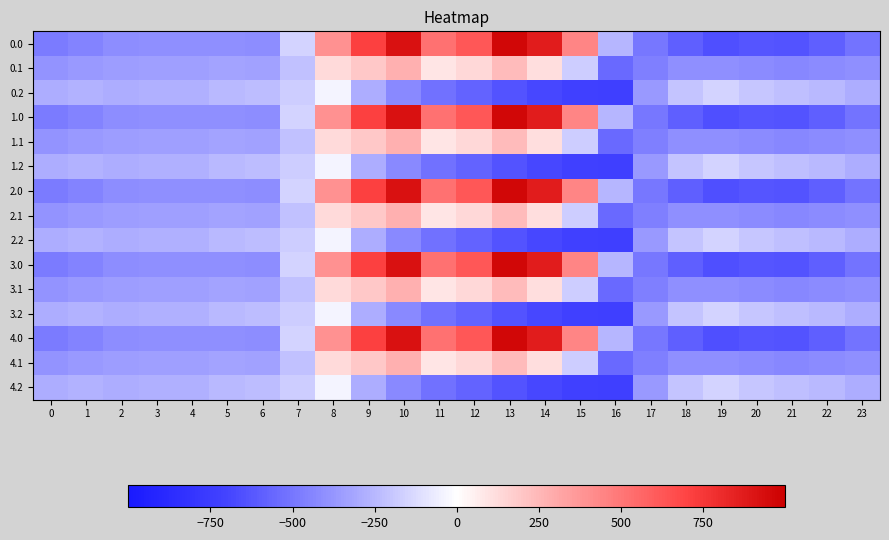

Reading left to right, transcribe all the data shown in this chart.

0.0: 0=-482.0	1=-449.5	2=-410.3	3=-404.4	4=-404.9	5=-403.8	6=-408.0	7=-150.1	8=395.3	9=716.9	10=916.2	11=516.0	12=619.4	13=962.7	14=870.3	15=443.0	16=-250.9	17=-494.8	18=-586.7	19=-649.2	20=-629.9	21=-638.4	22=-592.3	23=-511.3
0.1: 0=-384.6	1=-361.1	2=-347.9	3=-342.7	4=-339.6	5=-325.7	6=-332.2	7=-217.1	8=125.2	9=191.1	10=274.1	11=87.0	12=134.6	13=241.5	14=113.7	15=-173.1	16=-547.3	17=-466.6	18=-405.4	19=-400.2	20=-414.5	21=-432.4	22=-419.9	23=-399.4
0.2: 0=-287.1	1=-272.7	2=-285.5	3=-281.0	4=-274.4	5=-245.0	6=-228.8	7=-176.6	8=-35.3	9=-288.5	10=-423.5	11=-520.6	12=-571.2	13=-640.4	14=-687.4	15=-725.8	16=-726.6	17=-362.4	18=-210.0	19=-151.0	20=-199.2	21=-226.4	22=-247.4	23=-287.5
1.0: 0=-482.0	1=-449.5	2=-410.3	3=-404.4	4=-404.9	5=-403.8	6=-408.0	7=-150.1	8=395.3	9=716.9	10=916.2	11=516.0	12=619.4	13=962.7	14=870.3	15=443.0	16=-250.9	17=-494.8	18=-586.7	19=-649.2	20=-629.9	21=-638.4	22=-592.3	23=-511.3
1.1: 0=-384.6	1=-361.1	2=-347.9	3=-342.7	4=-339.6	5=-325.7	6=-332.2	7=-217.1	8=125.2	9=191.1	10=274.1	11=87.0	12=134.6	13=241.5	14=113.7	15=-173.1	16=-547.3	17=-466.6	18=-405.4	19=-400.2	20=-414.5	21=-432.4	22=-419.9	23=-399.4
1.2: 0=-287.1	1=-272.7	2=-285.5	3=-281.0	4=-274.4	5=-245.0	6=-228.8	7=-176.6	8=-35.3	9=-288.5	10=-423.5	11=-520.6	12=-571.2	13=-640.4	14=-687.4	15=-725.8	16=-726.6	17=-362.4	18=-210.0	19=-151.0	20=-199.2	21=-226.4	22=-247.4	23=-287.5
2.0: 0=-482.0	1=-449.5	2=-410.3	3=-404.4	4=-404.9	5=-403.8	6=-408.0	7=-150.1	8=395.3	9=716.9	10=916.2	11=516.0	12=619.4	13=962.7	14=870.3	15=443.0	16=-250.9	17=-494.8	18=-586.7	19=-649.2	20=-629.9	21=-638.4	22=-592.3	23=-511.3
2.1: 0=-384.6	1=-361.1	2=-347.9	3=-342.7	4=-339.6	5=-325.7	6=-332.2	7=-217.1	8=125.2	9=191.1	10=274.1	11=87.0	12=134.6	13=241.5	14=113.7	15=-173.1	16=-547.3	17=-466.6	18=-405.4	19=-400.2	20=-414.5	21=-432.4	22=-419.9	23=-399.4
2.2: 0=-287.1	1=-272.7	2=-285.5	3=-281.0	4=-274.4	5=-245.0	6=-228.8	7=-176.6	8=-35.3	9=-288.5	10=-423.5	11=-520.6	12=-571.2	13=-640.4	14=-687.4	15=-725.8	16=-726.6	17=-362.4	18=-210.0	19=-151.0	20=-199.2	21=-226.4	22=-247.4	23=-287.5
3.0: 0=-482.0	1=-449.5	2=-410.3	3=-404.4	4=-404.9	5=-403.8	6=-408.0	7=-150.1	8=395.3	9=716.9	10=916.2	11=516.0	12=619.4	13=962.7	14=870.3	15=443.0	16=-250.9	17=-494.8	18=-586.7	19=-649.2	20=-629.9	21=-638.4	22=-592.3	23=-511.3
3.1: 0=-384.6	1=-361.1	2=-347.9	3=-342.7	4=-339.6	5=-325.7	6=-332.2	7=-217.1	8=125.2	9=191.1	10=274.1	11=87.0	12=134.6	13=241.5	14=113.7	15=-173.1	16=-547.3	17=-466.6	18=-405.4	19=-400.2	20=-414.5	21=-432.4	22=-419.9	23=-399.4
3.2: 0=-287.1	1=-272.7	2=-285.5	3=-281.0	4=-274.4	5=-245.0	6=-228.8	7=-176.6	8=-35.3	9=-288.5	10=-423.5	11=-520.6	12=-571.2	13=-640.4	14=-687.4	15=-725.8	16=-726.6	17=-362.4	18=-210.0	19=-151.0	20=-199.2	21=-226.4	22=-247.4	23=-287.5
4.0: 0=-482.0	1=-449.5	2=-410.3	3=-404.4	4=-404.9	5=-403.8	6=-408.0	7=-150.1	8=395.3	9=716.9	10=916.2	11=516.0	12=619.4	13=962.7	14=870.3	15=443.0	16=-250.9	17=-494.8	18=-586.7	19=-649.2	20=-629.9	21=-638.4	22=-592.3	23=-511.3
4.1: 0=-384.6	1=-361.1	2=-347.9	3=-342.7	4=-339.6	5=-325.7	6=-332.2	7=-217.1	8=125.2	9=191.1	10=274.1	11=87.0	12=134.6	13=241.5	14=113.7	15=-173.1	16=-547.3	17=-466.6	18=-405.4	19=-400.2	20=-414.5	21=-432.4	22=-419.9	23=-399.4
4.2: 0=-287.1	1=-272.7	2=-285.5	3=-281.0	4=-274.4	5=-245.0	6=-228.8	7=-176.6	8=-35.3	9=-288.5	10=-423.5	11=-520.6	12=-571.2	13=-640.4	14=-687.4	15=-725.8	16=-726.6	17=-362.4	18=-210.0	19=-151.0	20=-199.2	21=-226.4	22=-247.4	23=-287.5